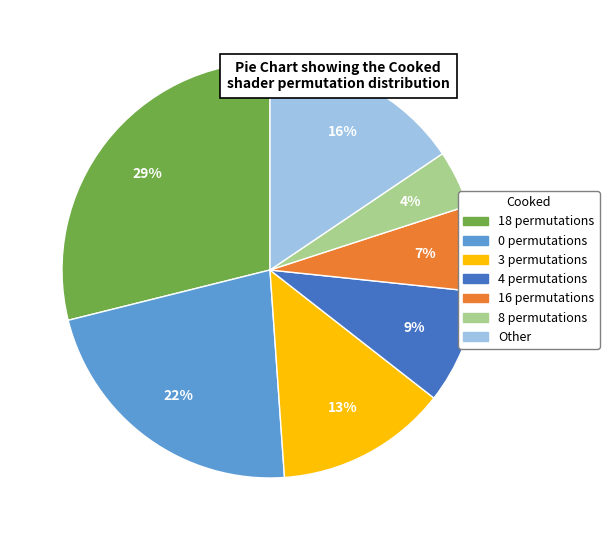

Does any single category account for the majority?

No